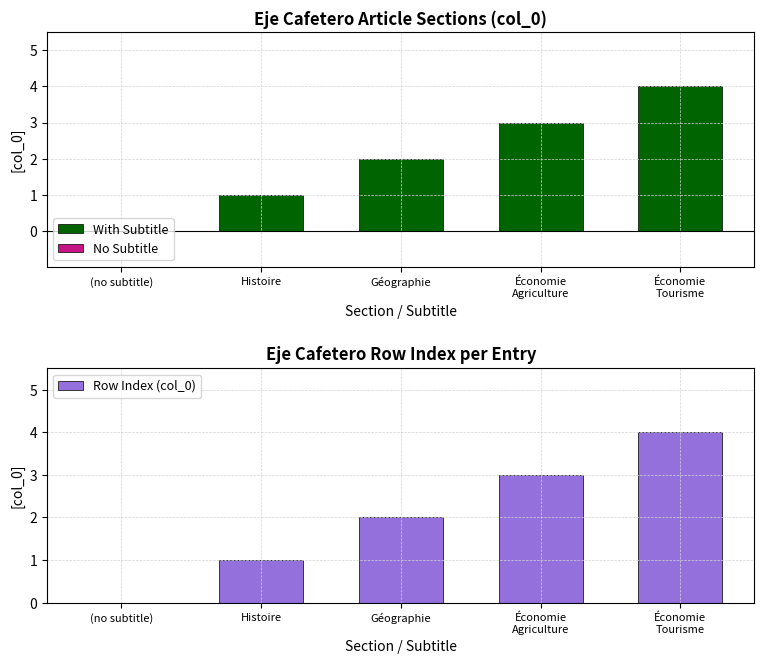

What is the sum of all With Subtitle values?

10